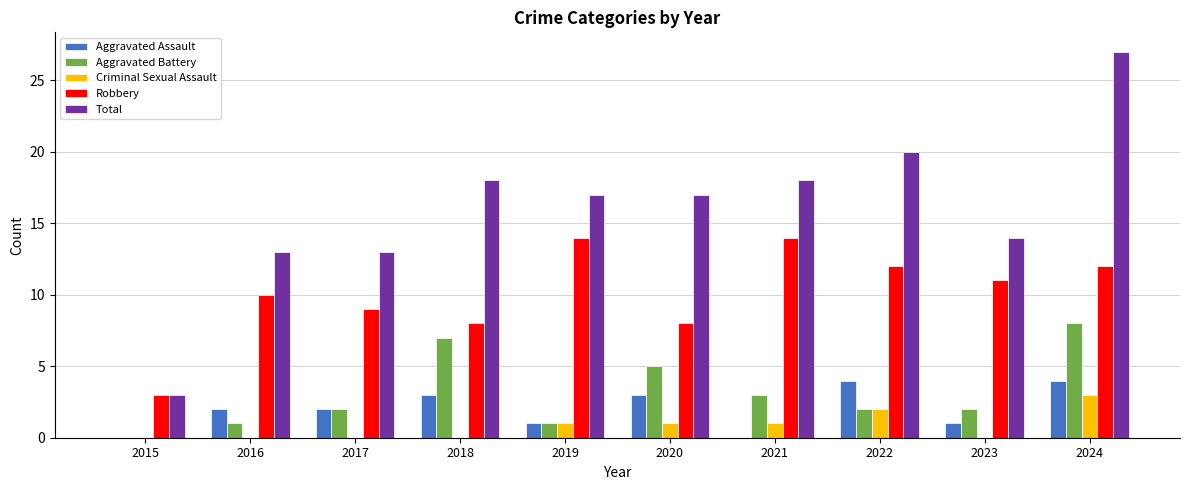

What is the spread (max minus min) of values at 2021?

18